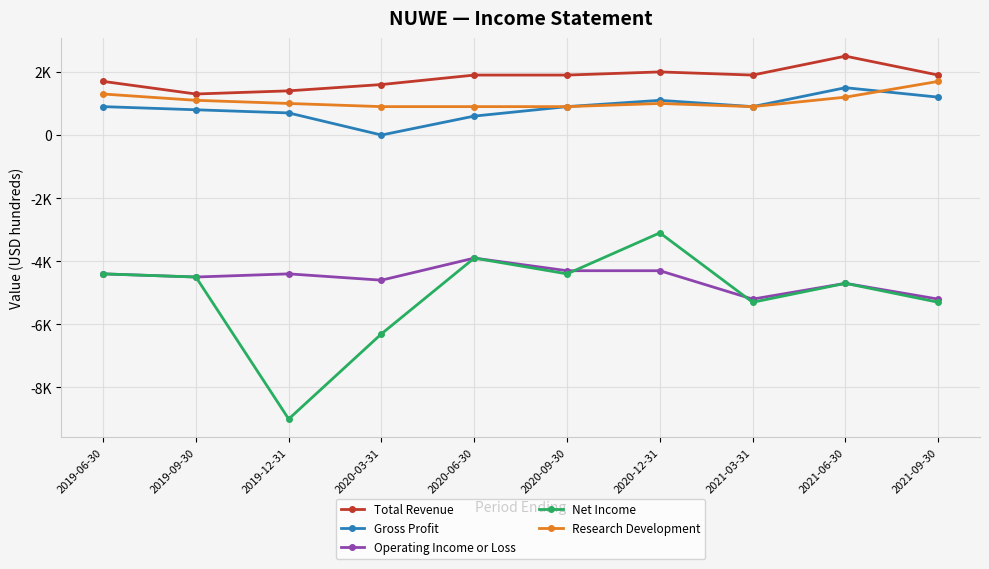

What is the difference between the highest and lowest values at 2019-06-30?

6100